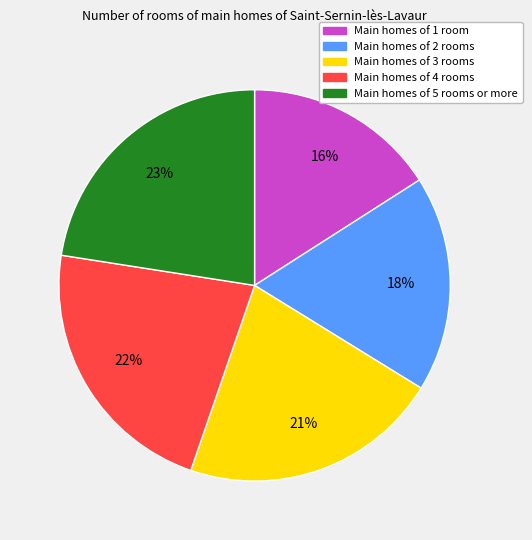

Is there a majority slice in this chart?

No